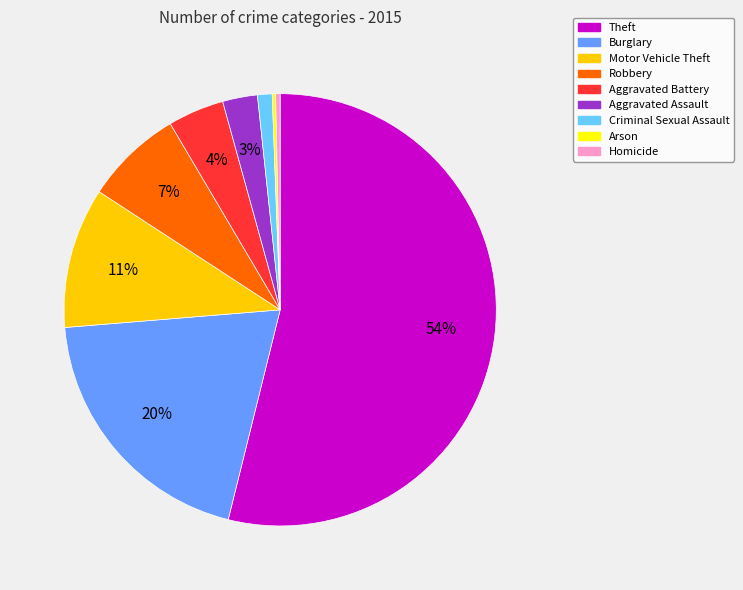

Does Motor Vehicle Theft represent more than half of the total?

No